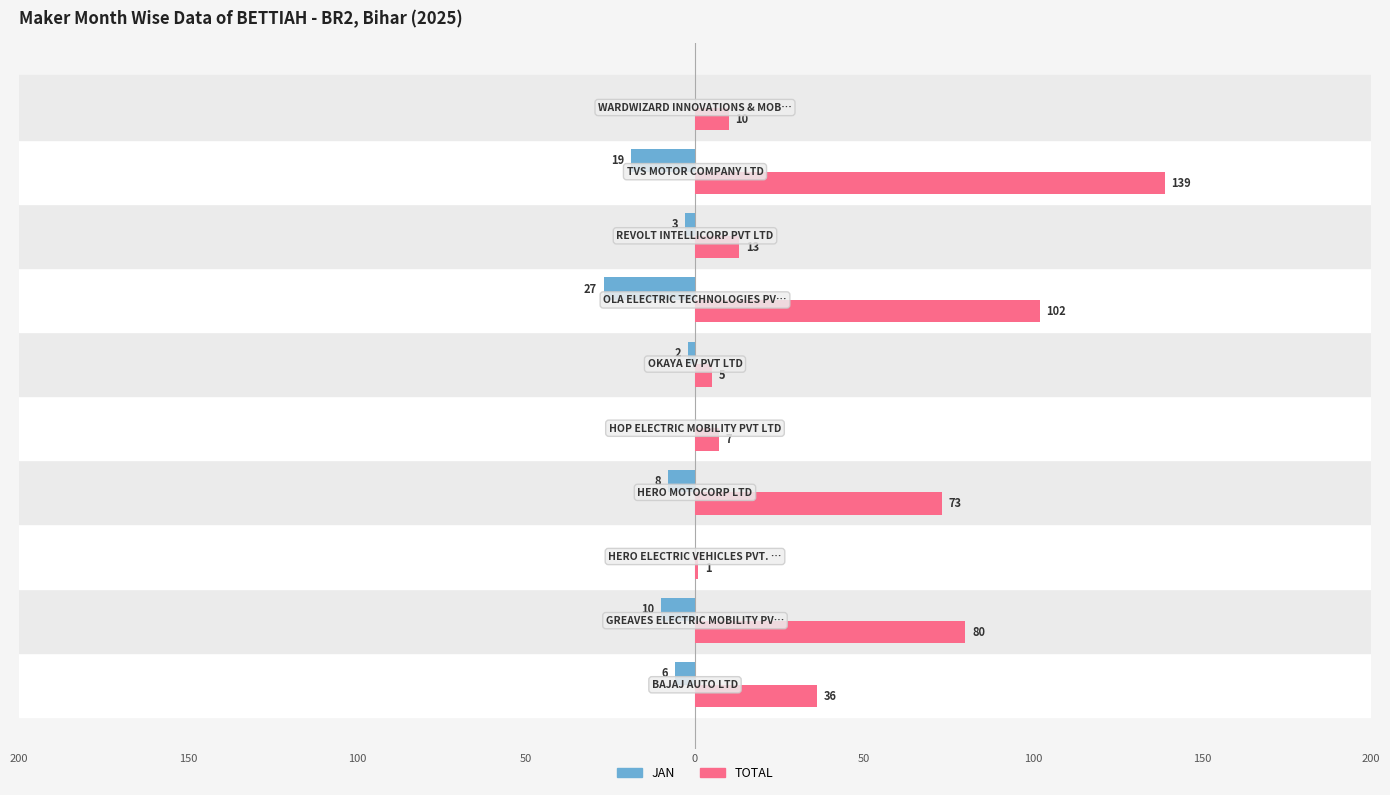

What are all the series names shown in the legend?

JAN, TOTAL